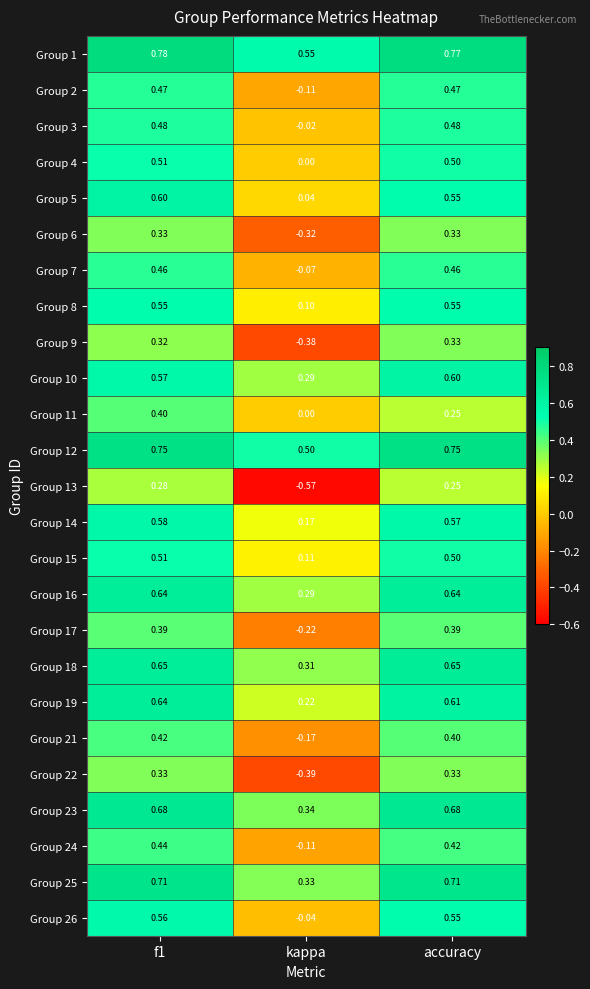

At which label is Group 12 closest to 0?

kappa